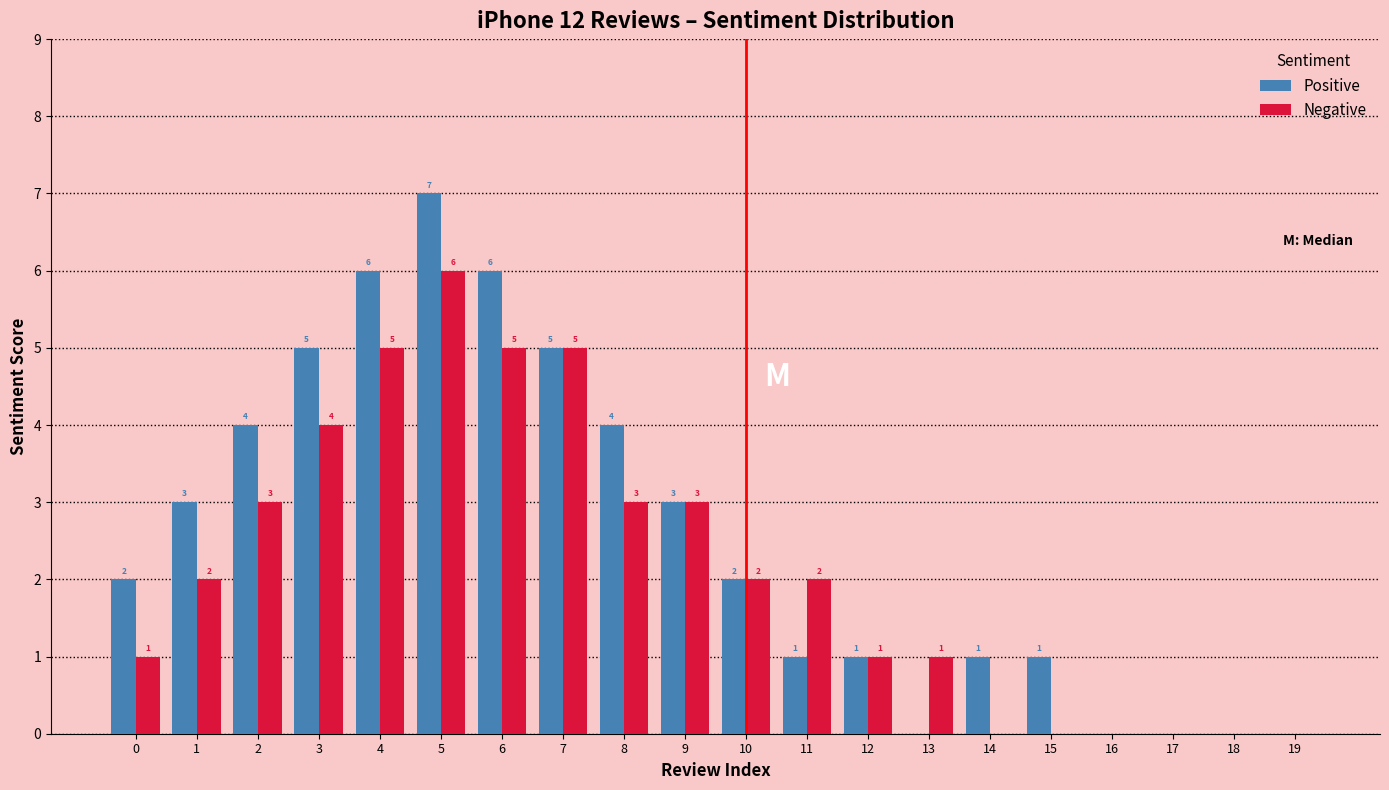

How many categories are shown in the chart?

20